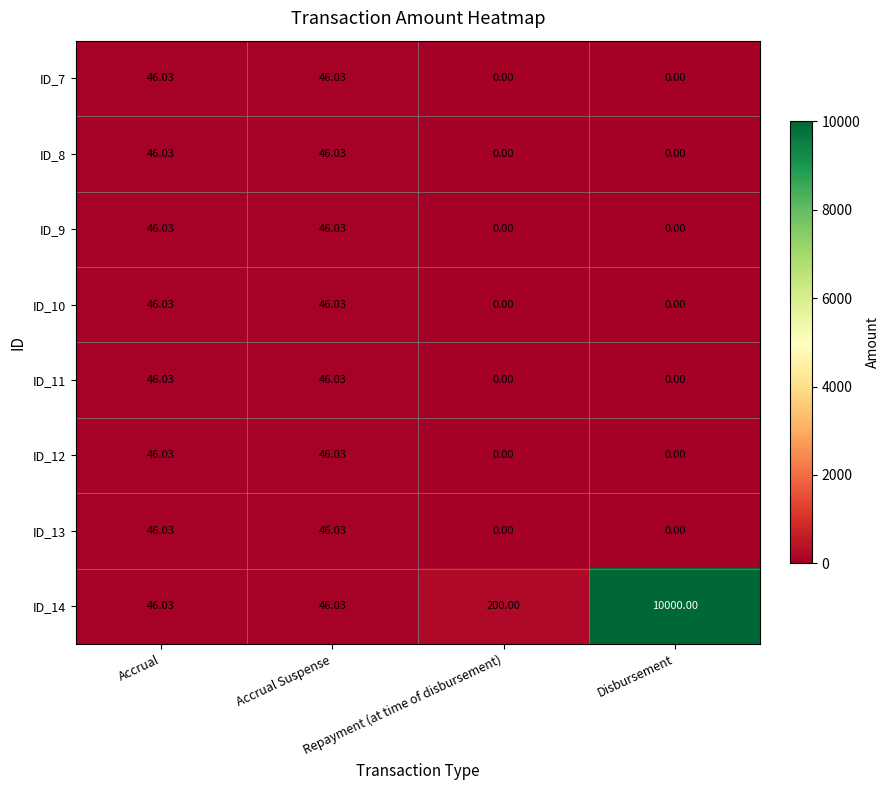

How many categories are shown in the chart?

4